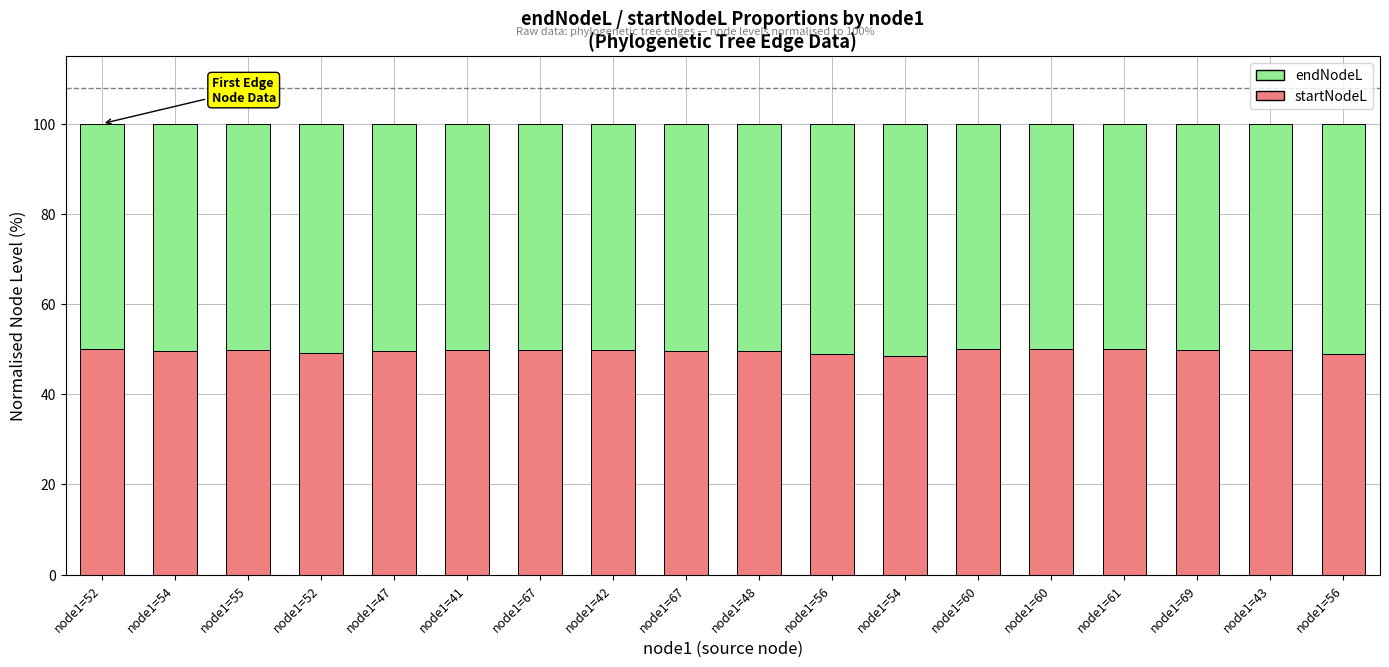

How many bars are there in total?

18